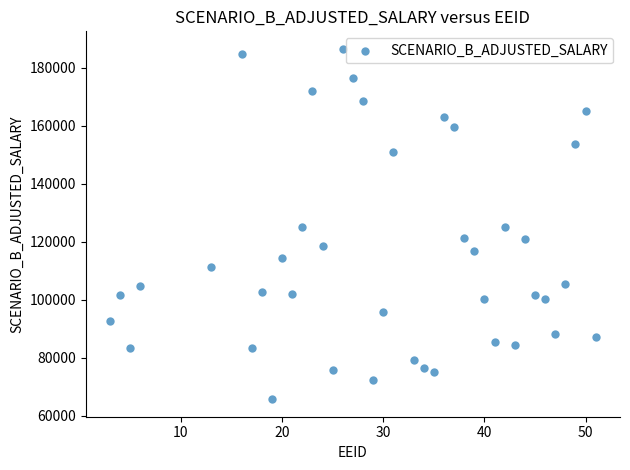

What is the range of X values (max minus min)?

48.0